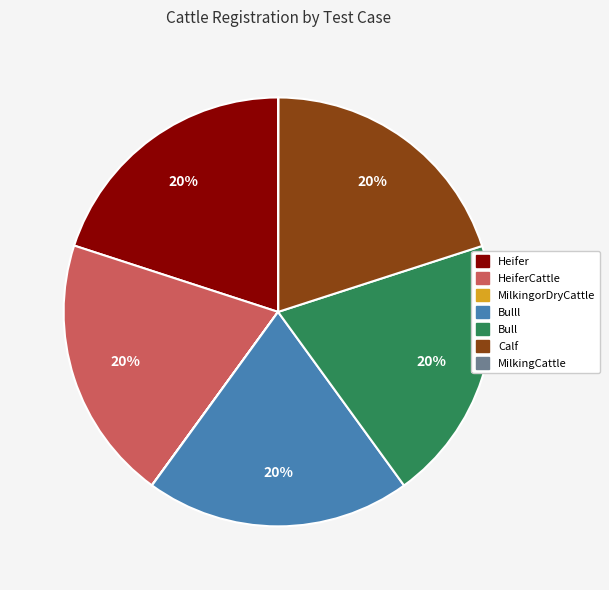

Is there any slice that represents more than half of the pie?

No